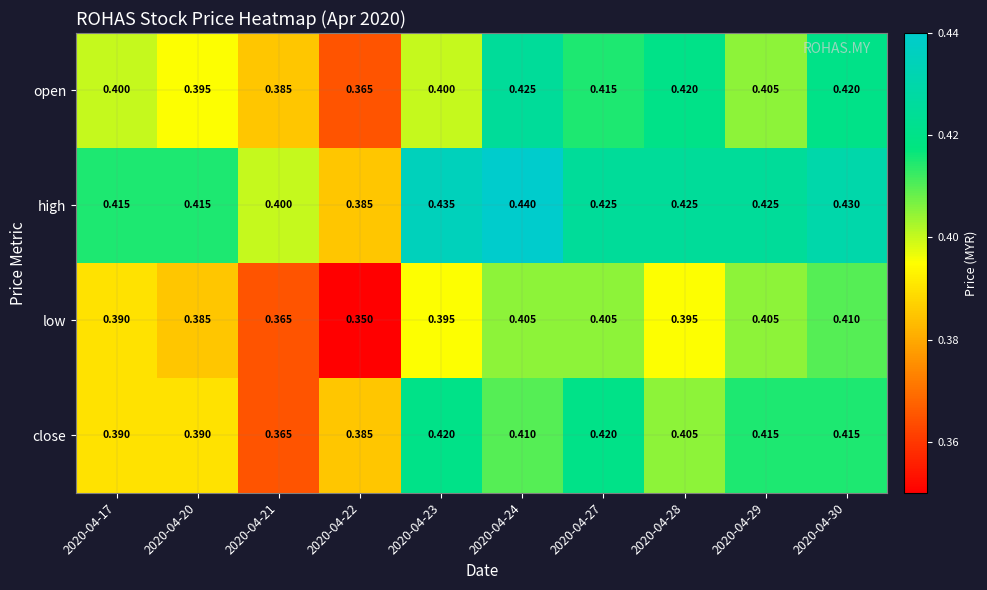

Rank the series by their maximum value, from lowest to highest.

low, close, open, high